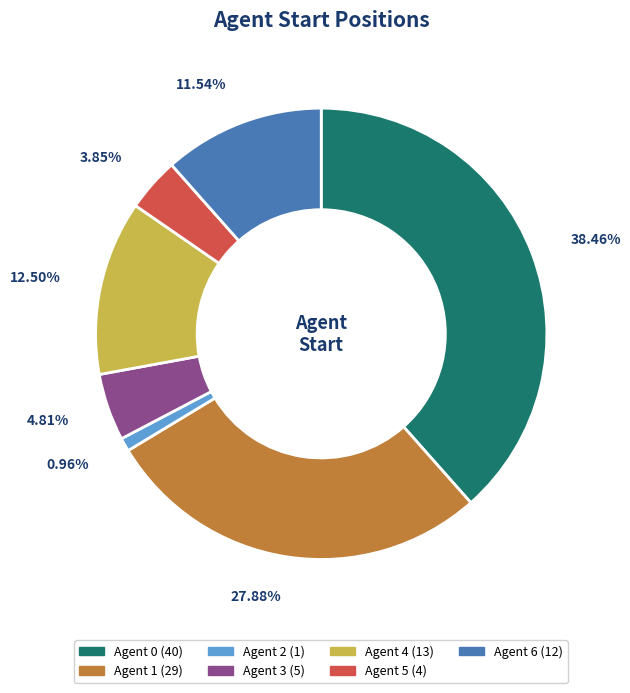

Is there a majority slice in this chart?

No